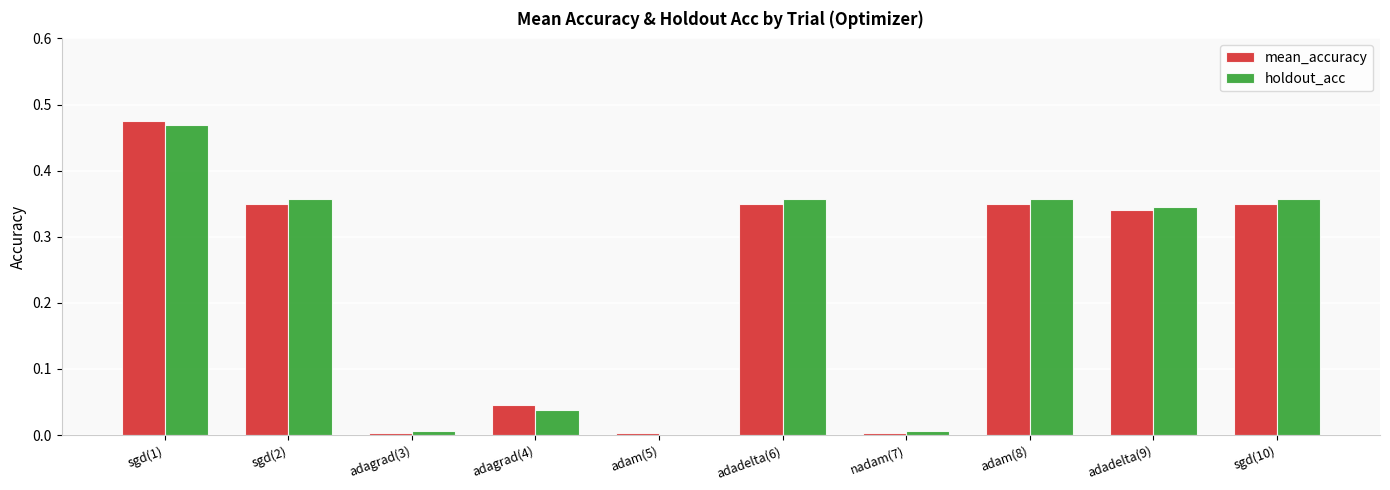

At which category does the chart reach its peak across all series?

sgd(1)